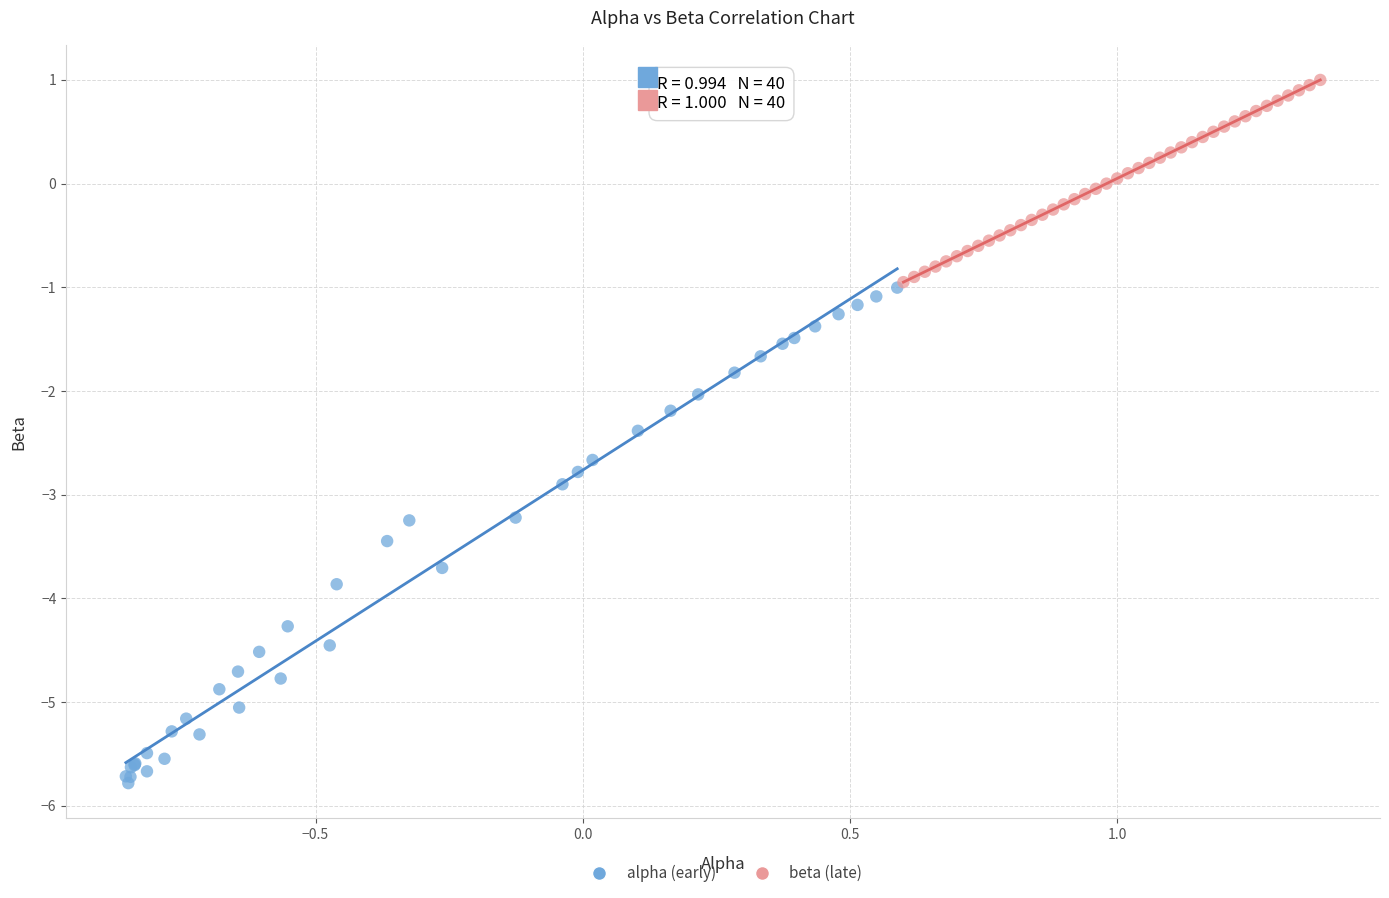

What are all the series names shown in the legend?

alpha (early), beta (late)